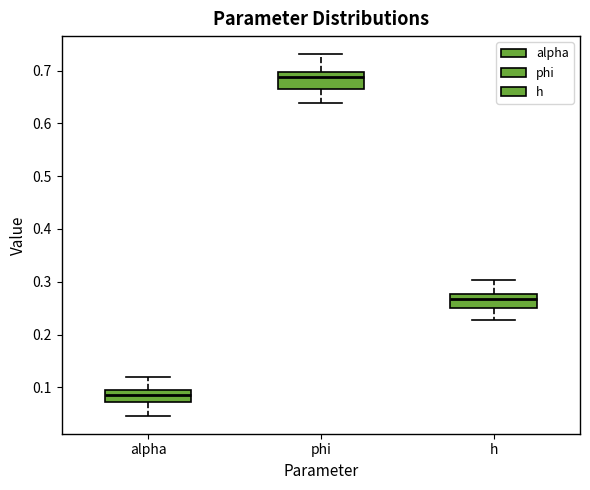

Reading left to right, read every box against the y-axis: the position of its median line, the range the box covers, and the ends of its whiskers. The values are not printed on the chart, so give them approximately, as read against the axis.

alpha: median 0.09 (inside the box), box 0.07 to 0.09, whiskers 0.05 to 0.12
phi: median 0.69, box 0.66 to 0.70, whiskers 0.64 to 0.73
h: median 0.27, box 0.25 to 0.28, whiskers 0.23 to 0.30